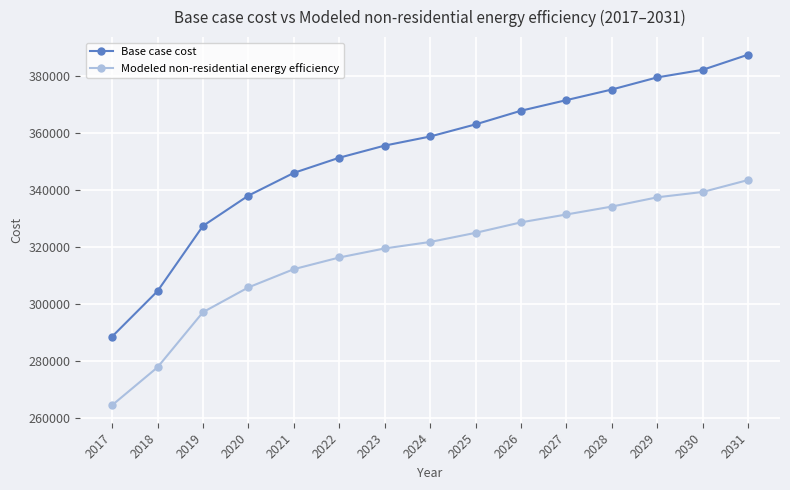

What is the average value of the Modeled non-residential energy efficiency series?

316946.9